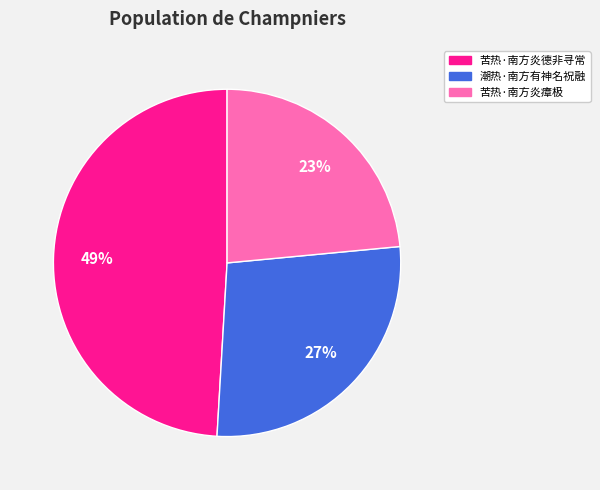

Which category has the smallest portion of the pie?

苦热·南方炎瘴极